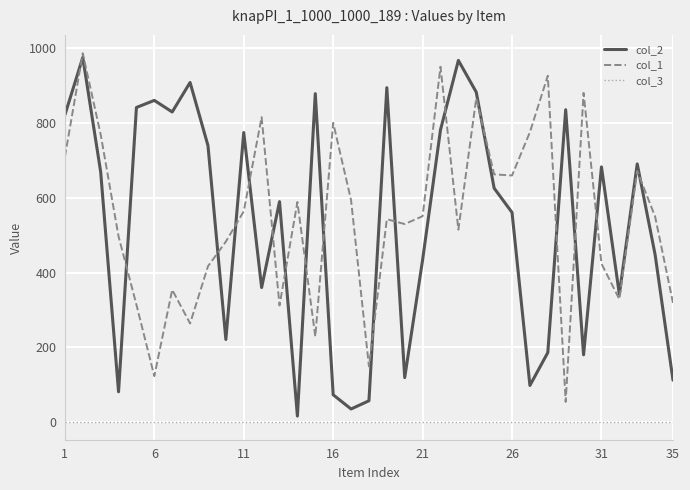

Which series has the largest range (max minus min)?

col_2